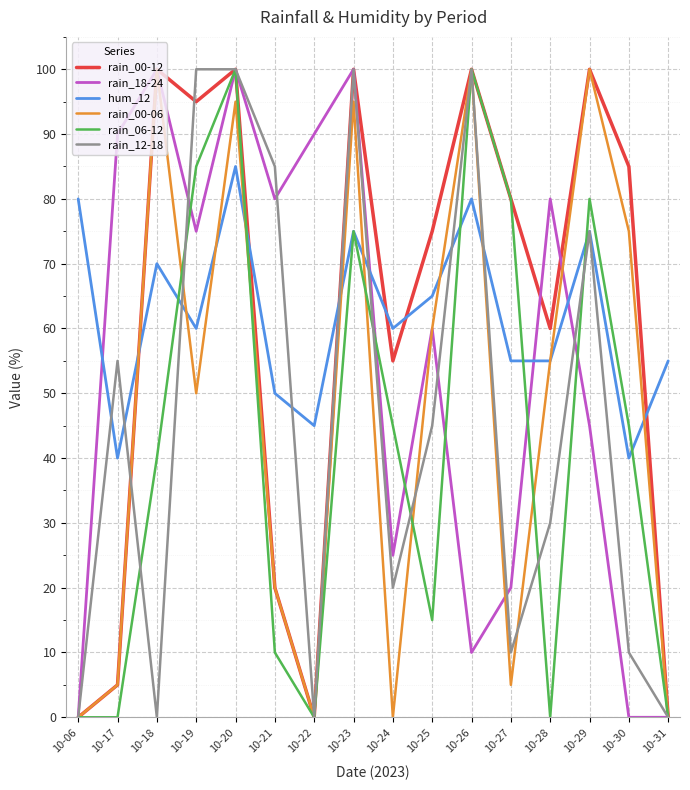

How many lines are shown in the chart?

6